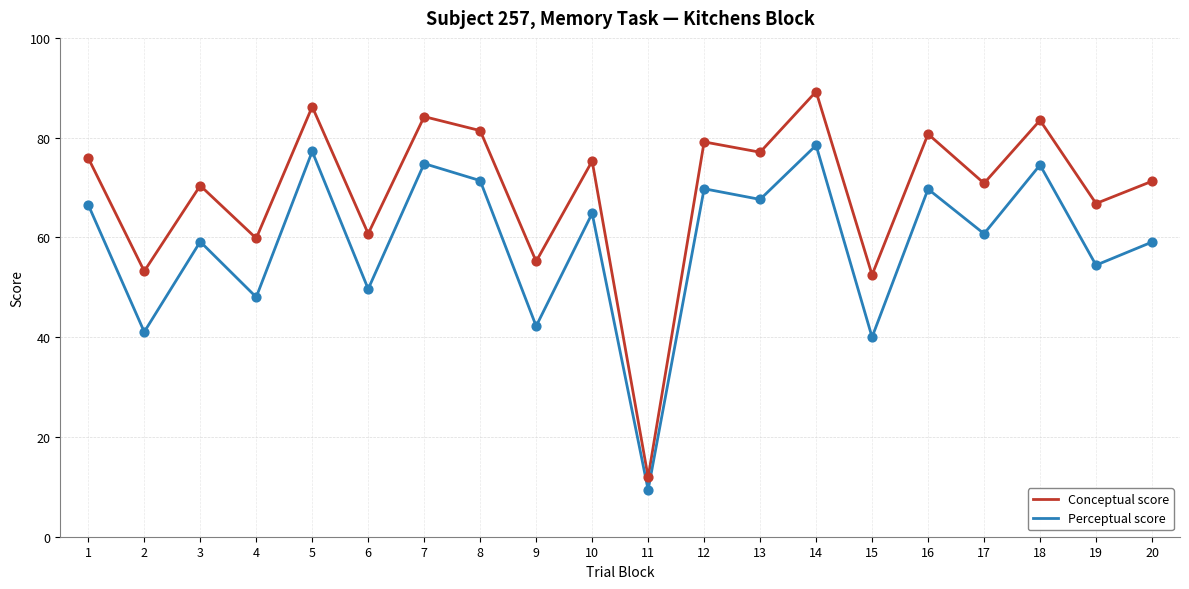

What is the total value across all series at 1?

142.4